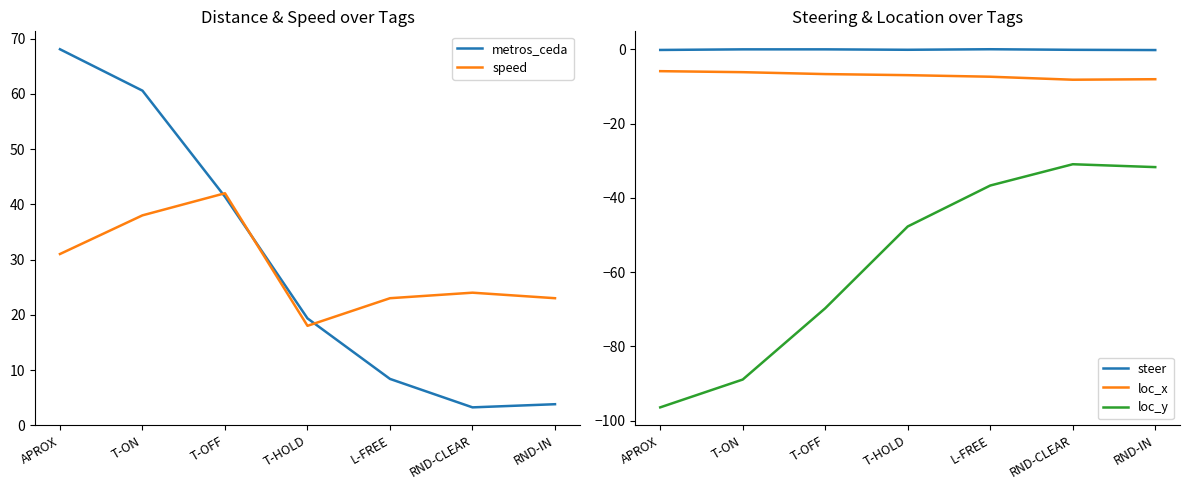

Between T-OFF and RND-CLEAR, which series saw the biggest shift?

loc_y